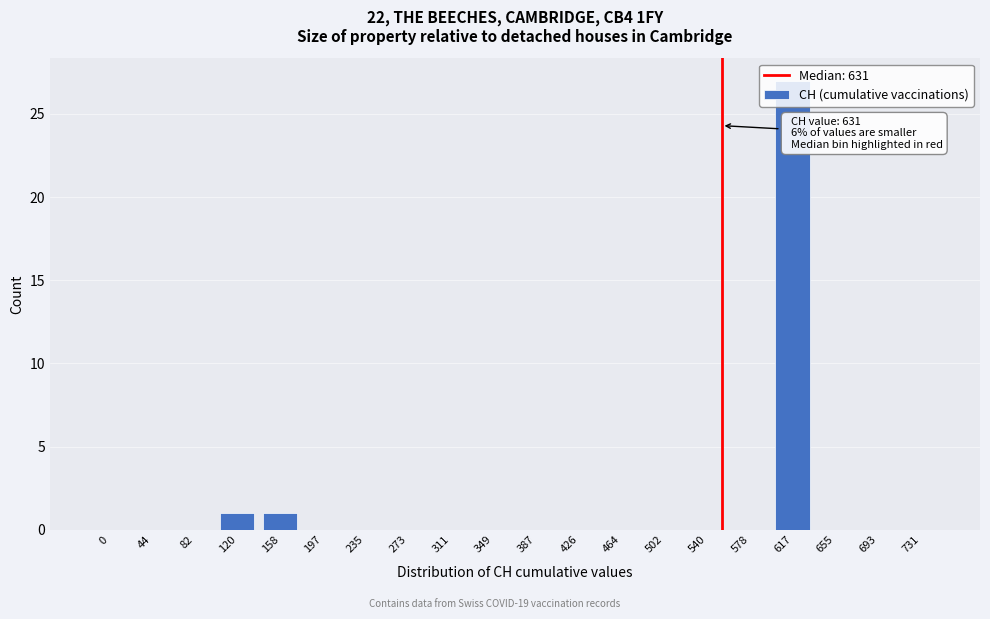

What is the change in value from 464 to 617?

+27